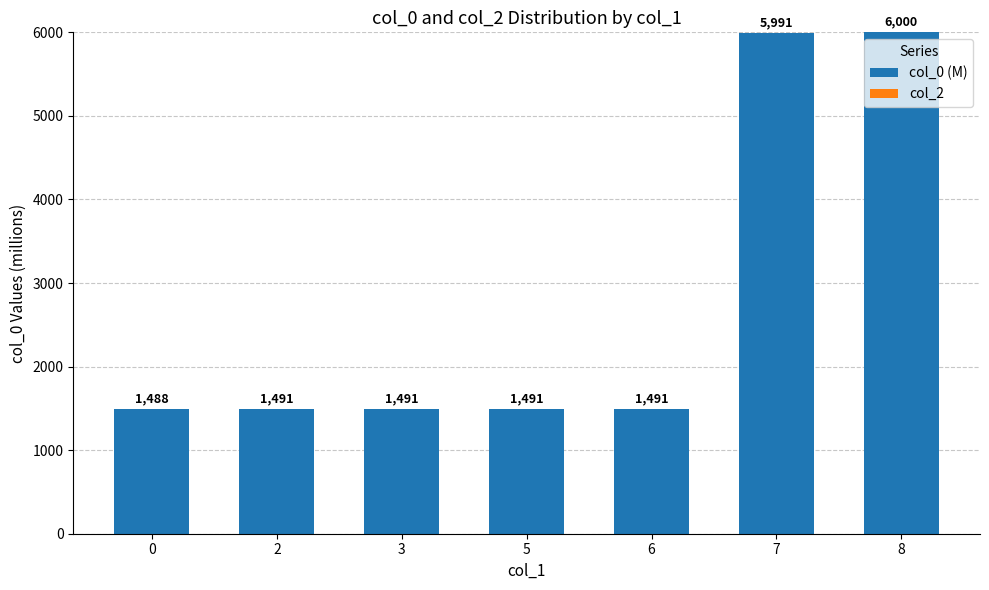

What is the greatest value displayed?

6000.4